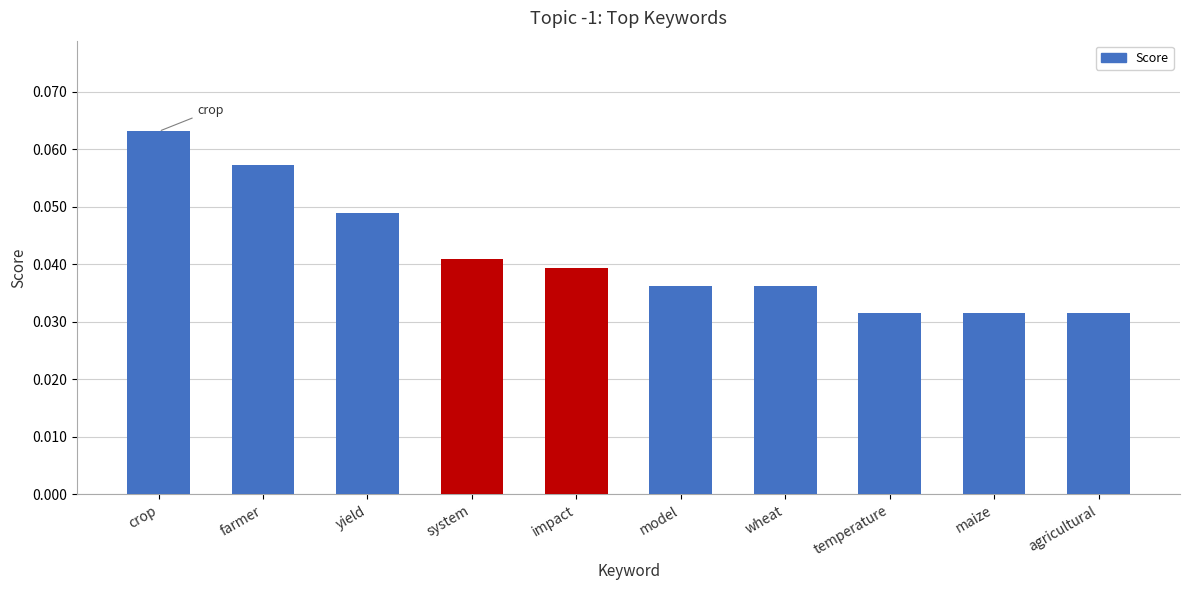

Is it true that the value at yield is 0.1?

False